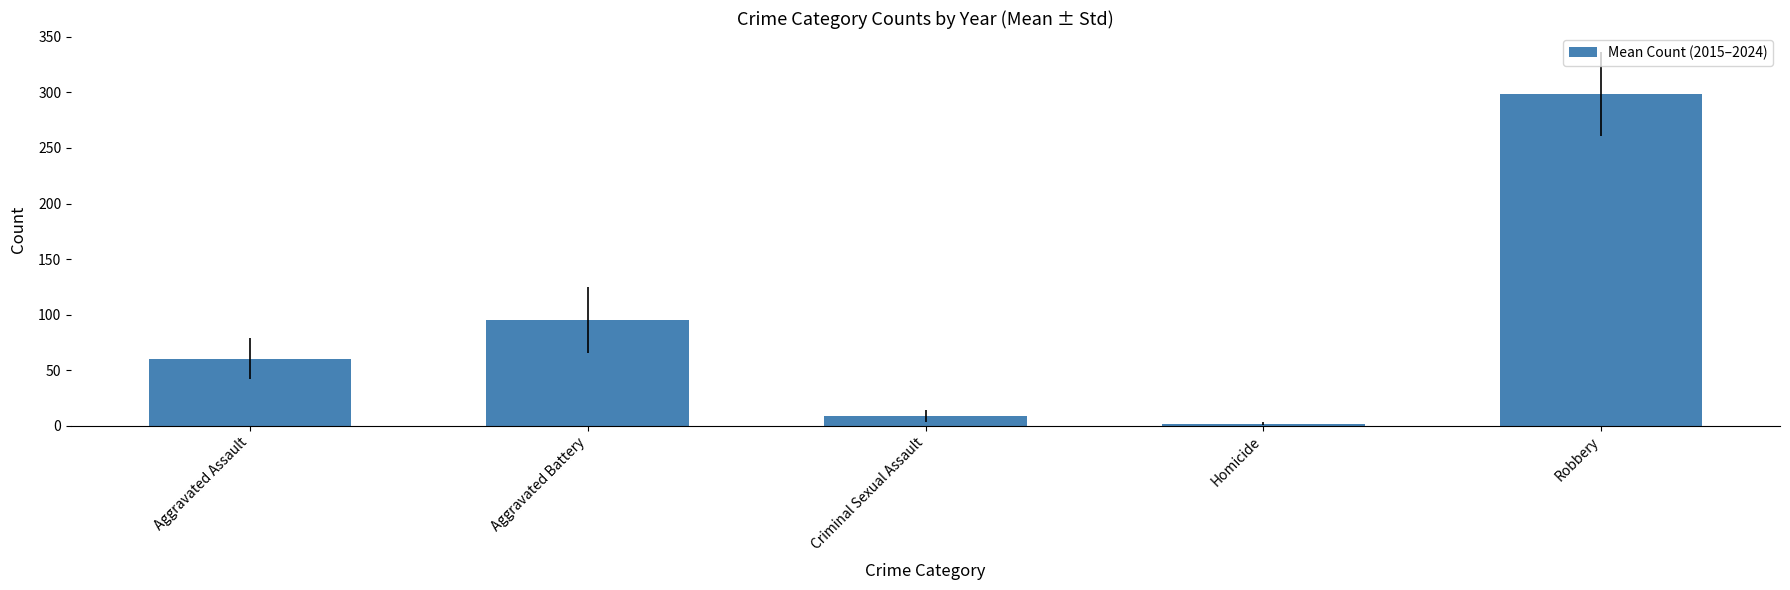

What position from the left is Criminal Sexual Assault?

3